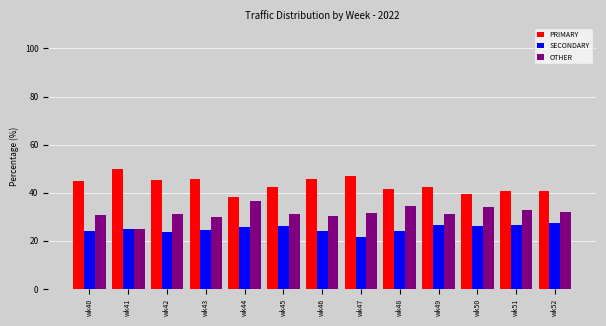

Rank the series at wk44 from highest to lowest value.

PRIMARY, OTHER, SECONDARY